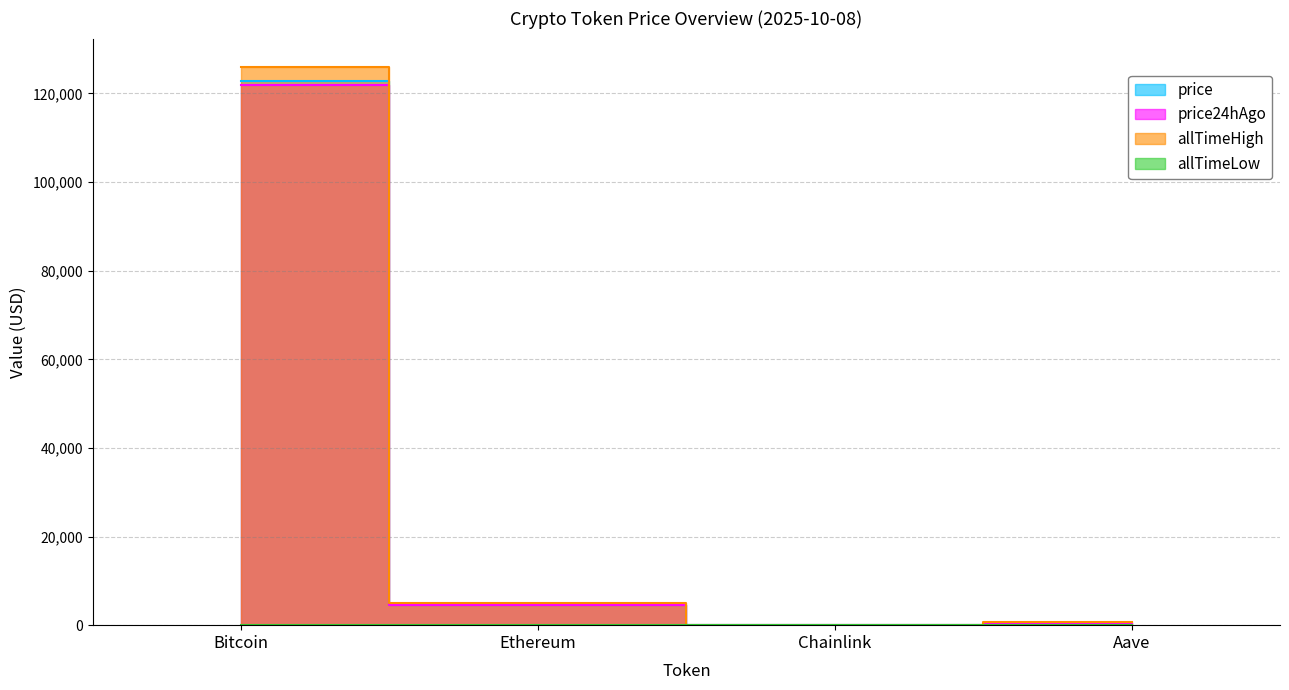

What is the value of the price point at the 1st from the left?

122712.0